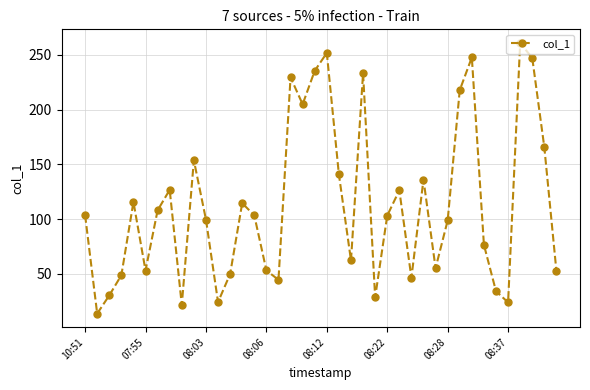

True or false: the data has more than 0 interior local peaks.

True